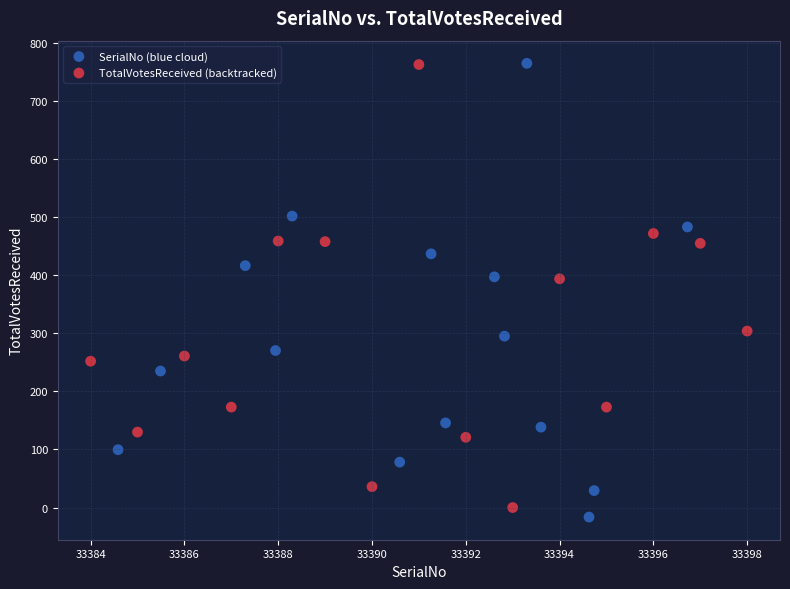

Which series reaches the minimum Y coordinate?

SerialNo (blue cloud)